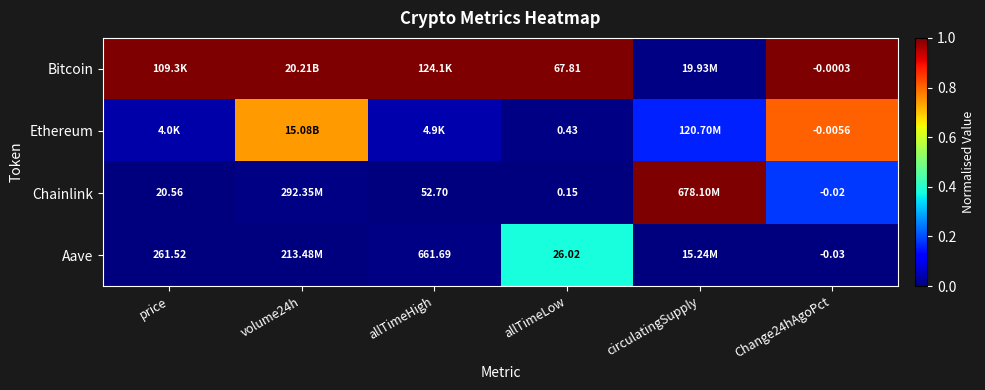

Is the value of Chainlink at allTimeHigh greater than the value of Aave at allTimeHigh?

No